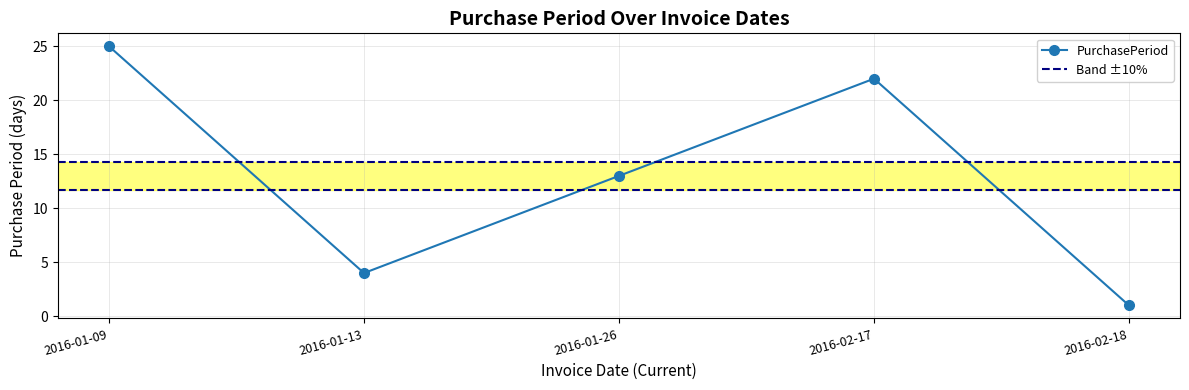

Reading right to left, transcribe all the data shown in this chart.

2016-02-18=1	2016-02-17=22	2016-01-26=13	2016-01-13=4	2016-01-09=25